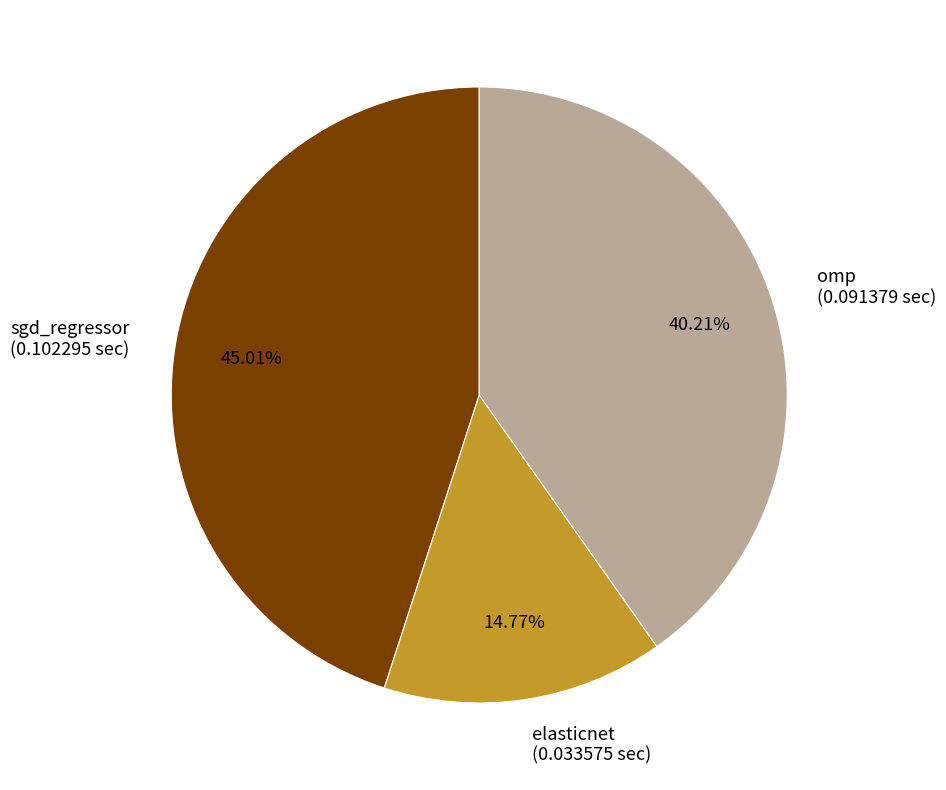

True or false: sgd_regressor accounts for 45% of the total.

True